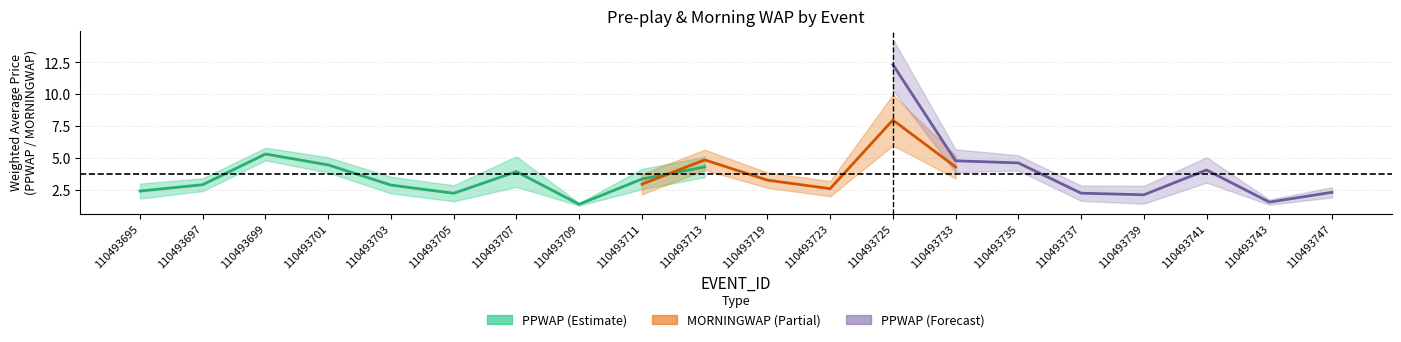

How many interior local valleys does the PPWAP_upper series have?

5